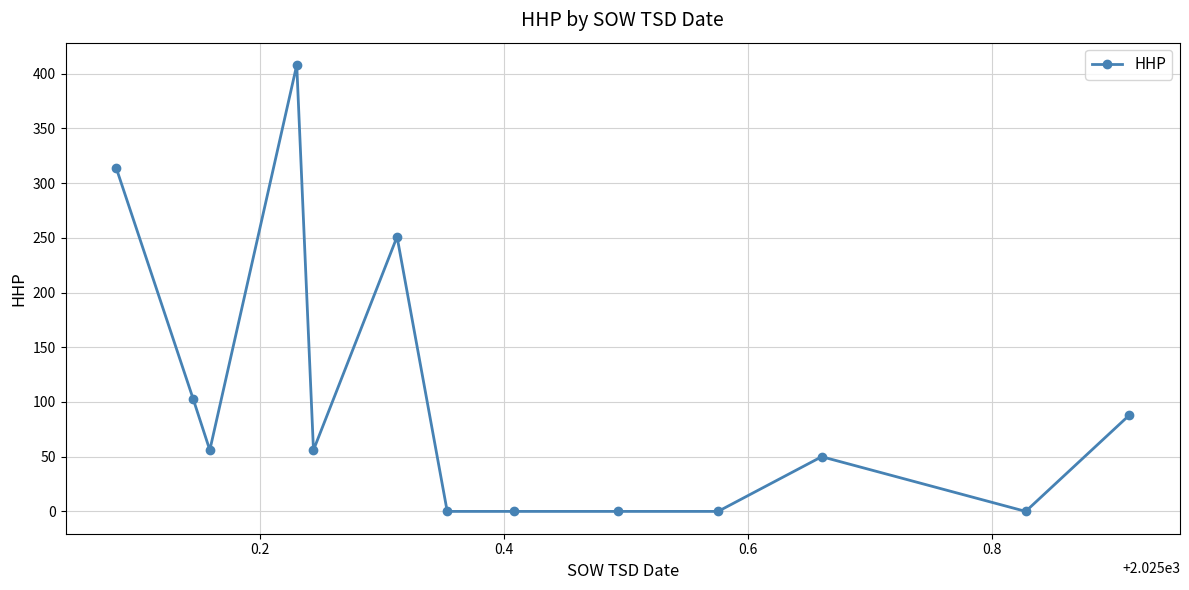

What is the greatest value displayed?

408